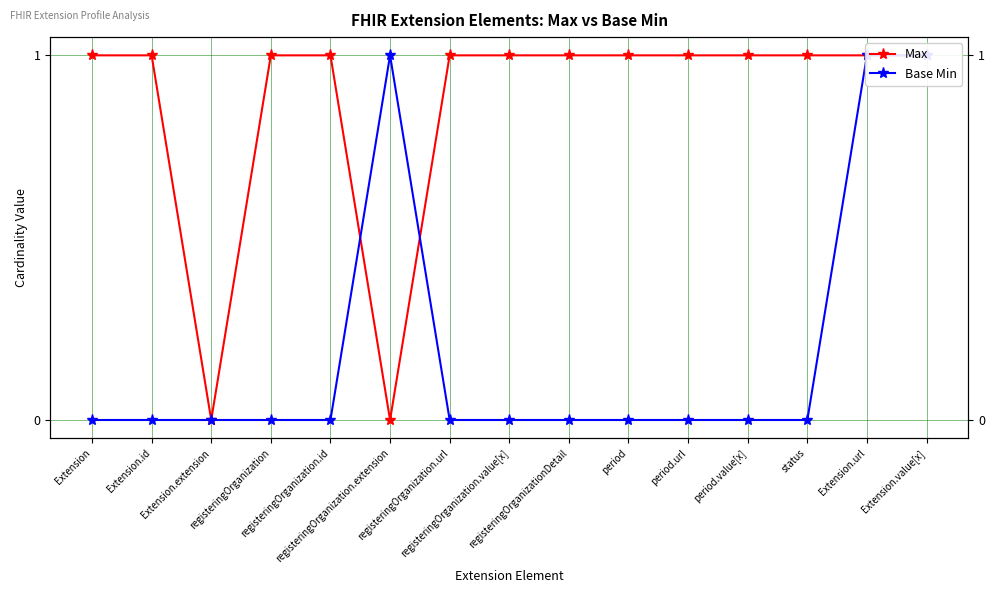

What is the sum of the Max values at Extension.url and Extension.id?

2